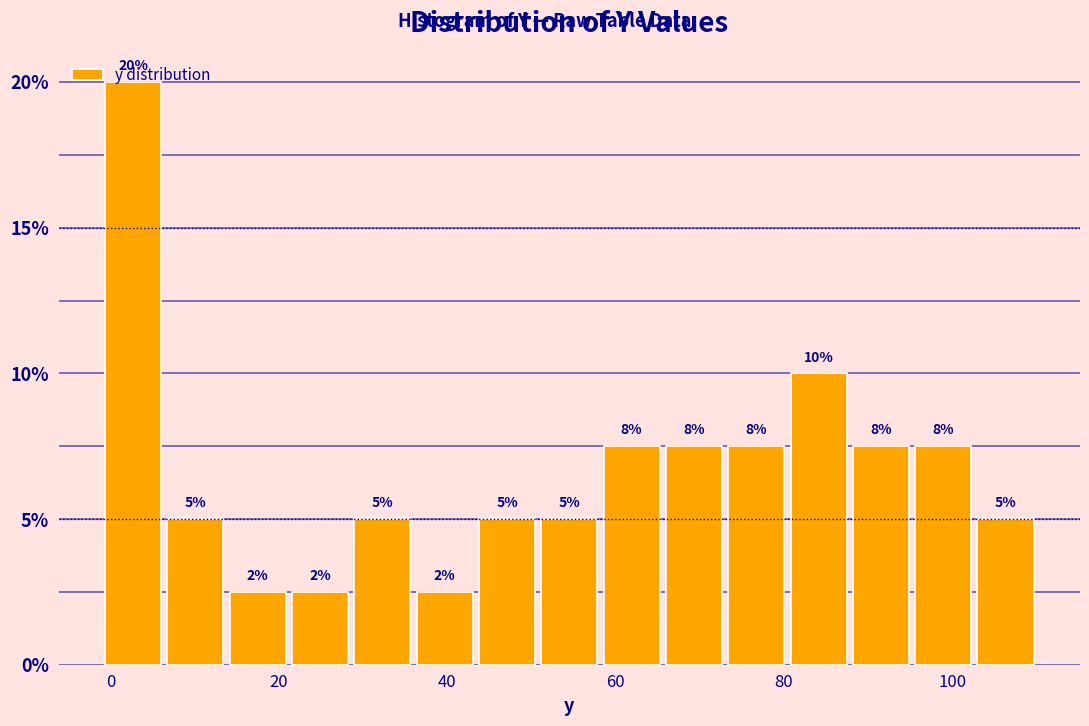

Around what value on the x-axis is the tallest bar? Give the approximate position of its centre, as read against the axis.

2